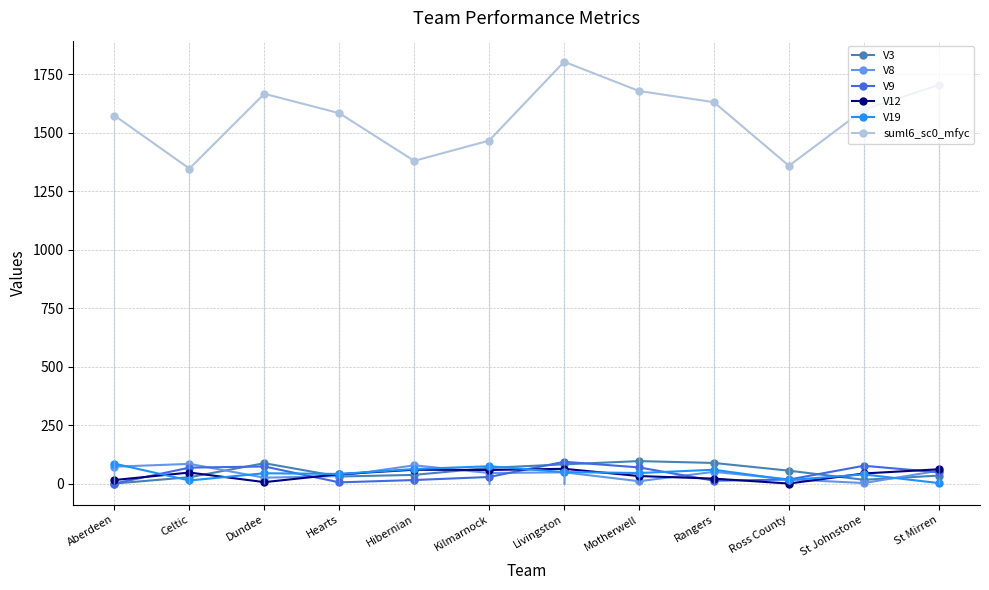

Where is the first local minimum for V19?

Celtic